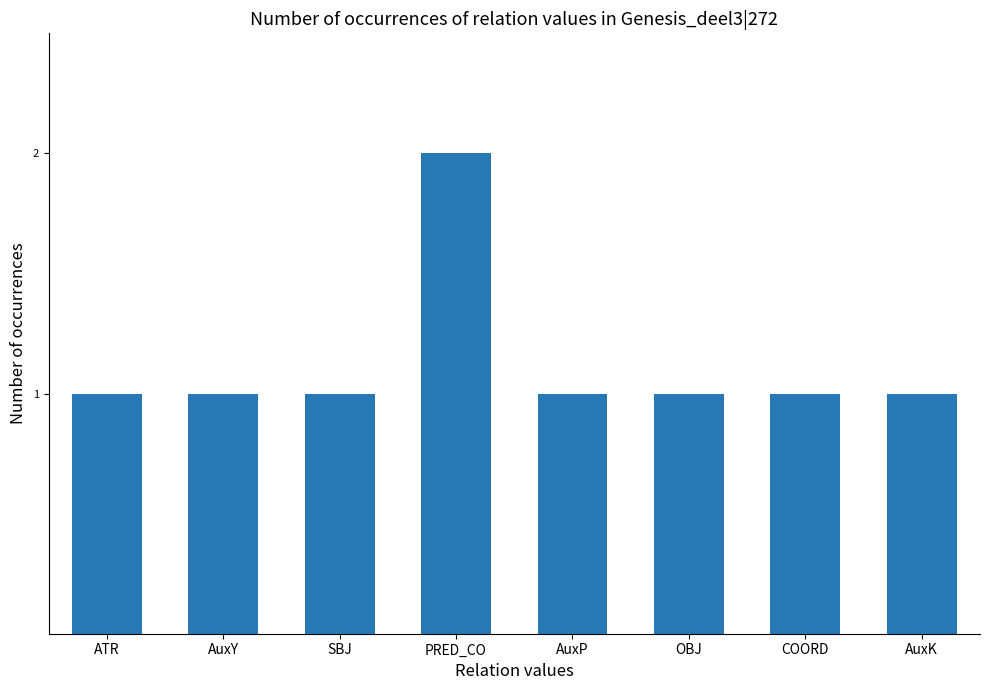

What is the label of the 5th bar from the right?

PRED_CO